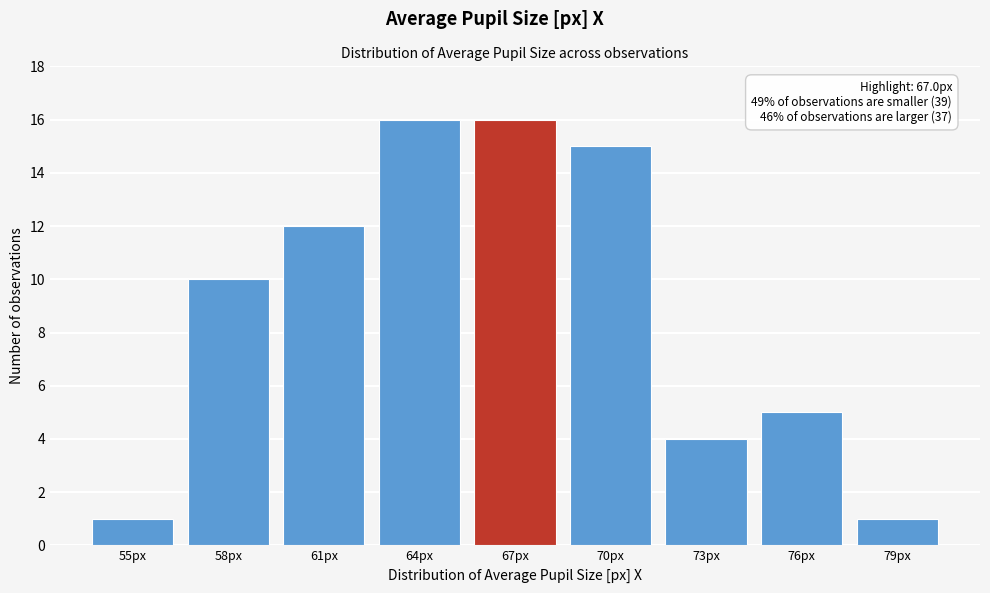

Reading right to left, transcribe all the data shown in this chart.

1	5	4	15	16	16	12	10	1